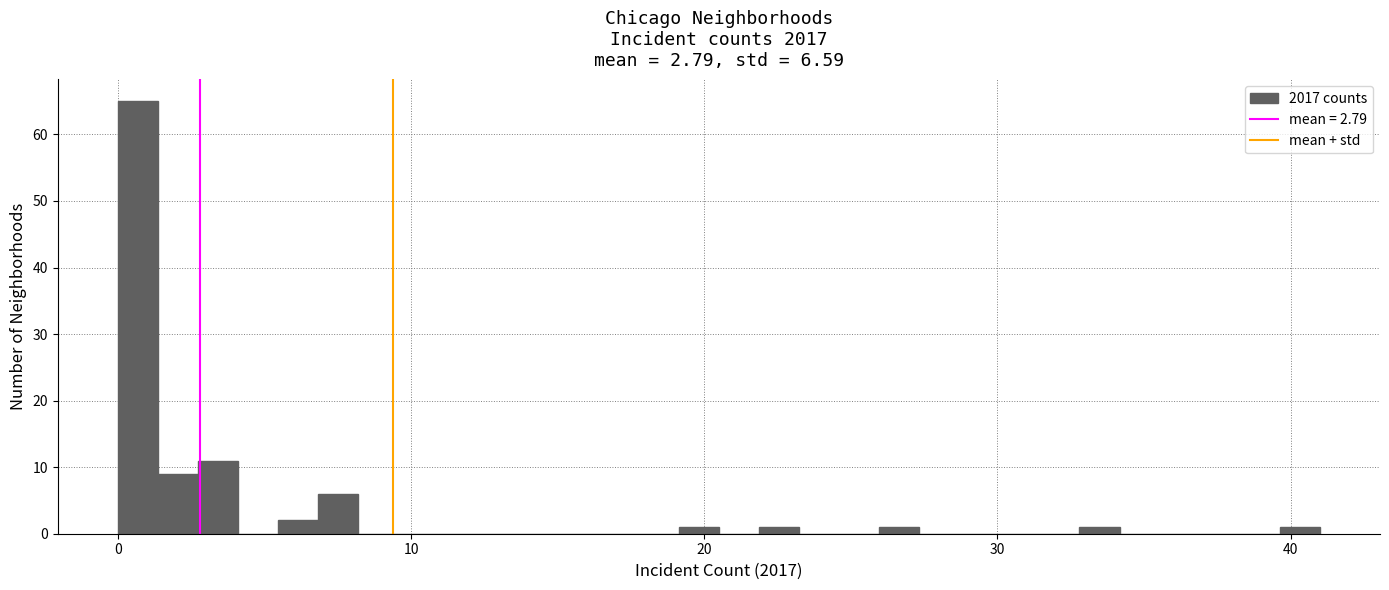

Around what value on the x-axis is the tallest bar? Give the approximate position of its centre, as read against the axis.

1